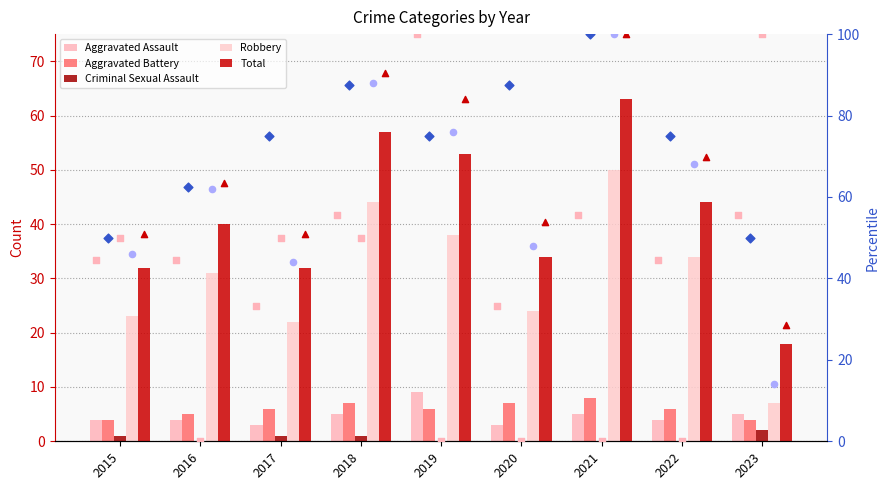

Which series reaches the maximum Y coordinate?

Criminal Sexual Assault